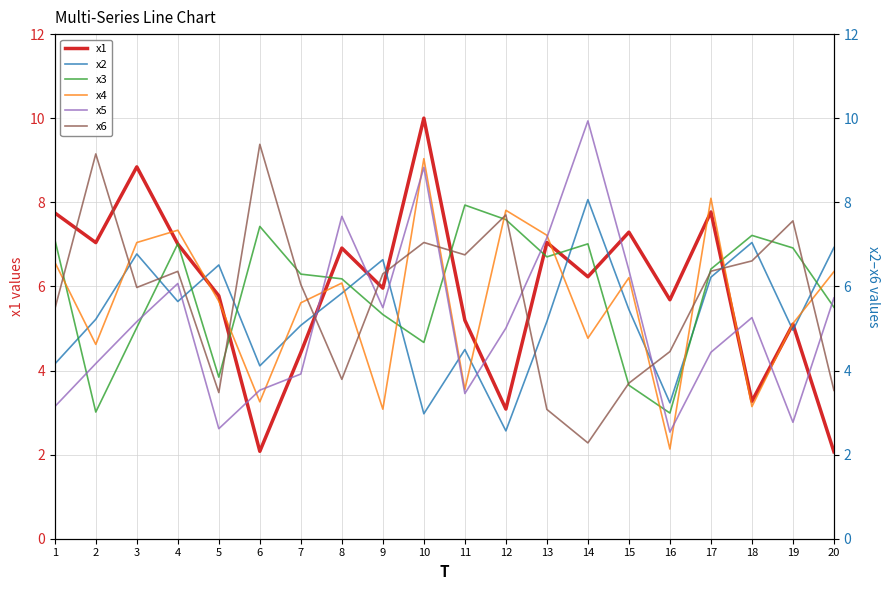

Rank the series at 5 from lowest to highest value.

x5, x6, x3, x4, x1, x2